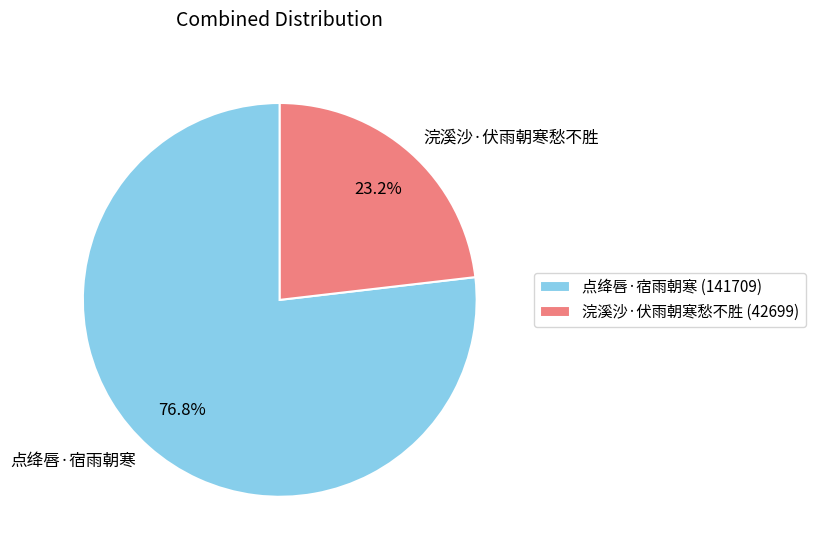

To the nearest percent, what is the difference between the largest and smallest slice percentages?

54%